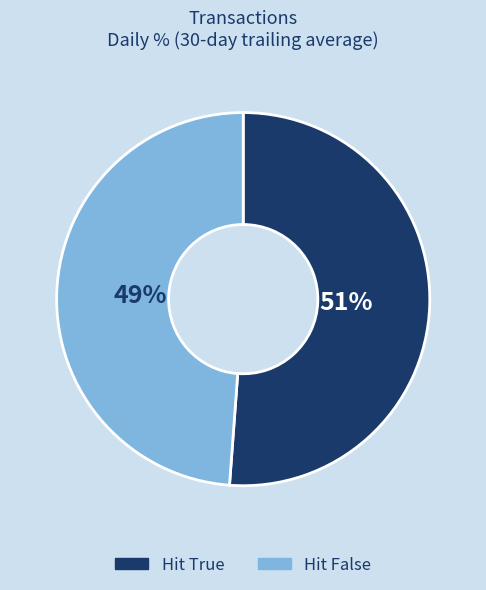

Does any single category account for the majority?

Yes